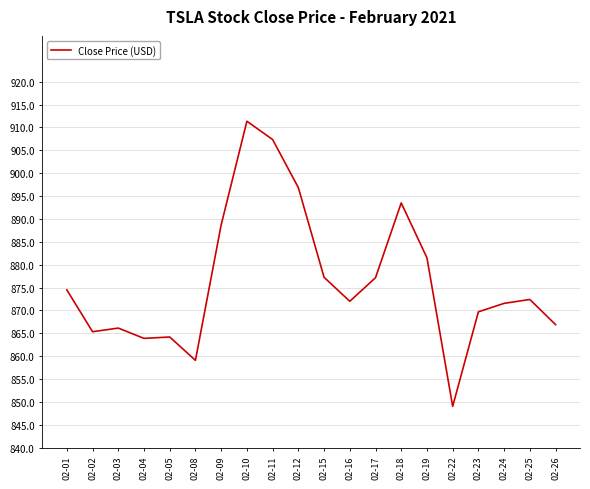

How many distinct data groups are displayed?

1